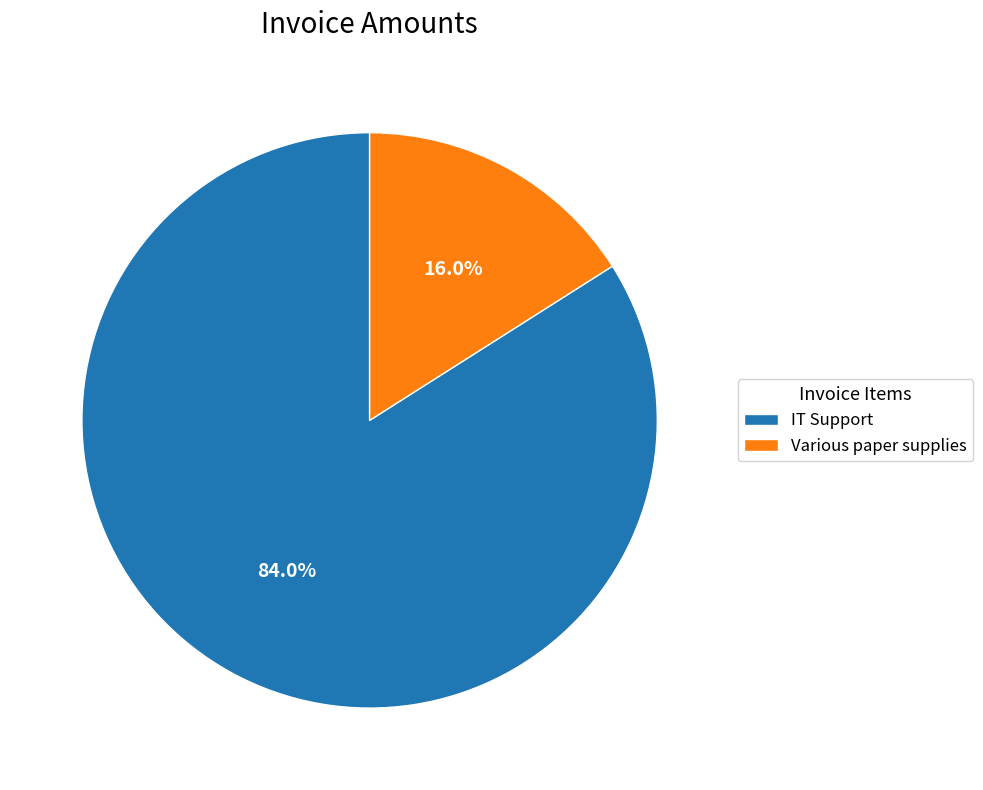

Is there a majority slice in this chart?

Yes